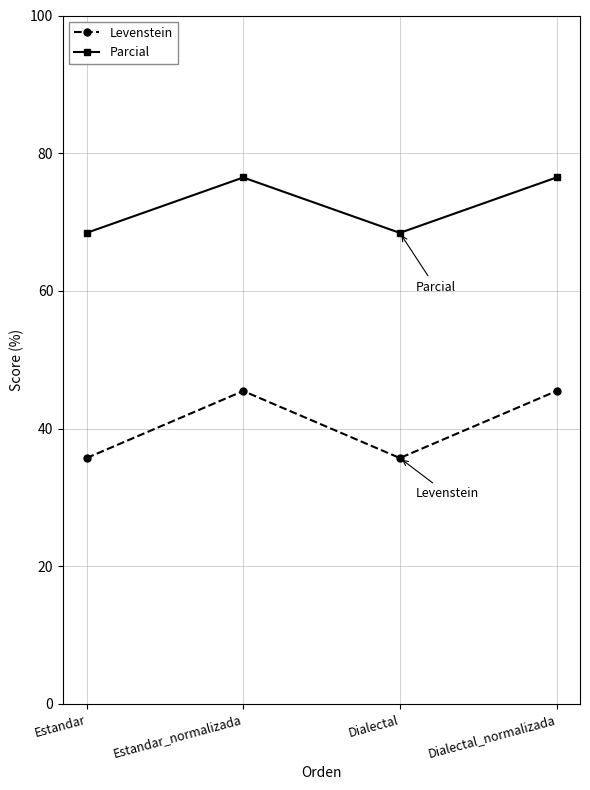

What value does the Levenstein series have at Estandar?

35.7